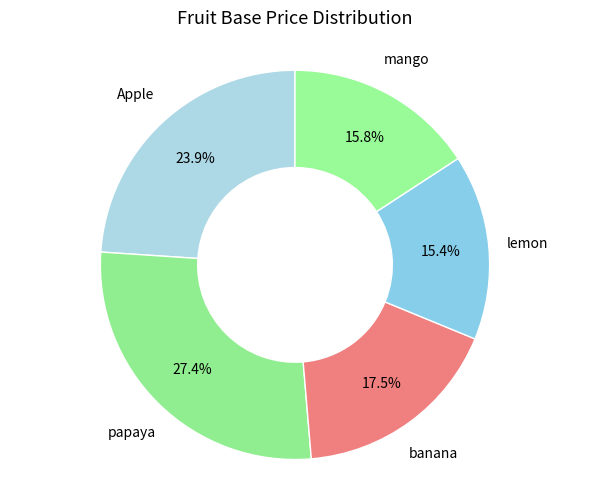

How many slices are in this pie chart?

5